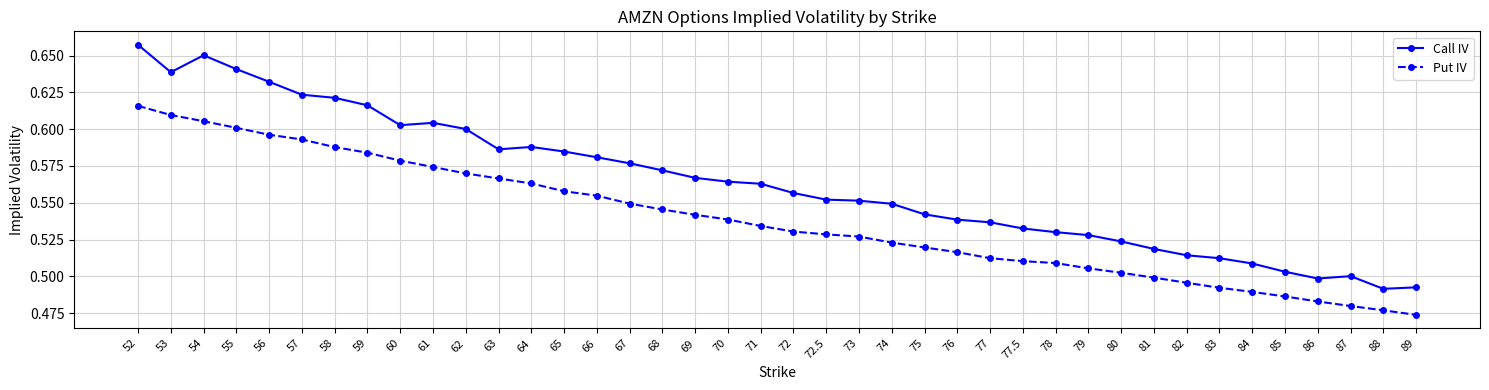

How many data points does each series have?

40